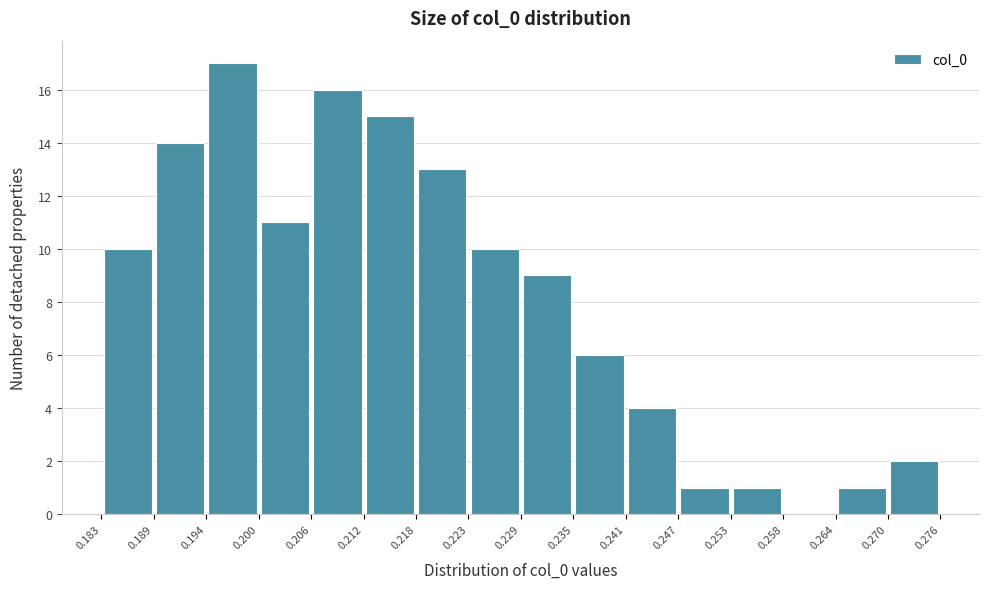

Over which range of the x-axis is the bar tallest?

0.194 to 0.200